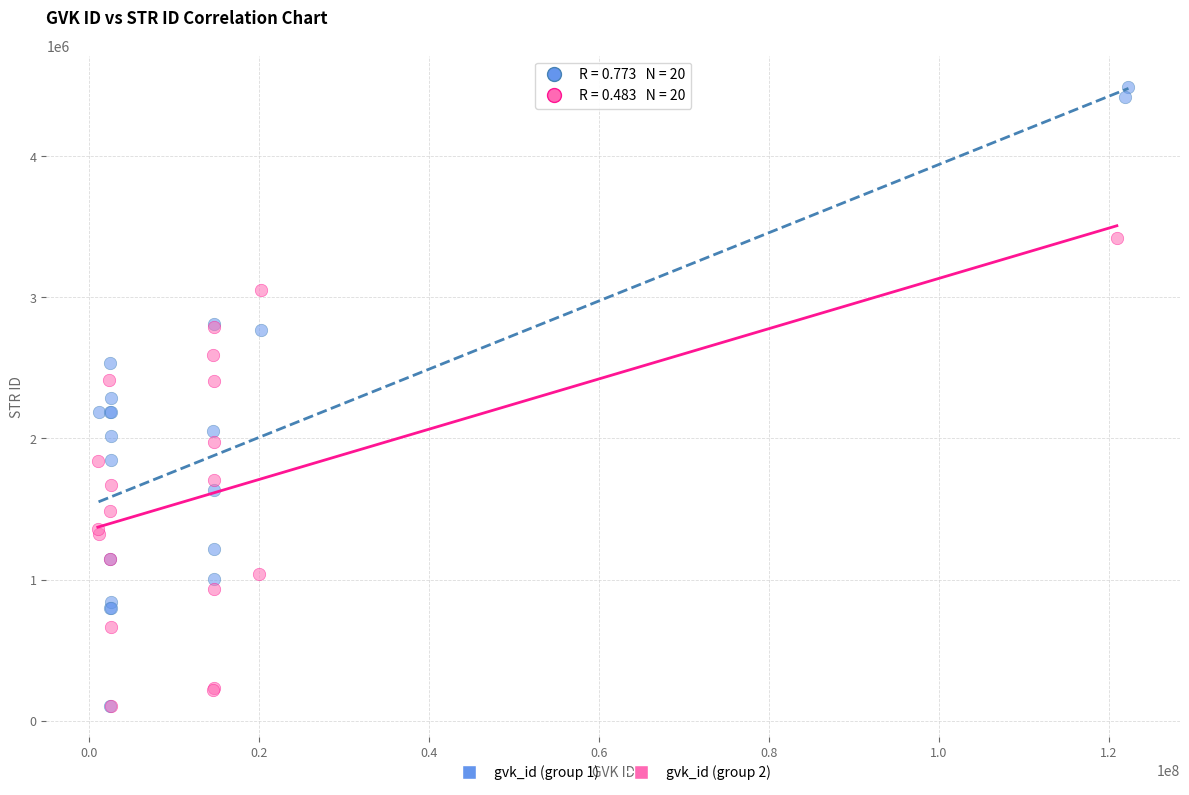

Which series contains the highest Y value?

gvk_id (group 1)